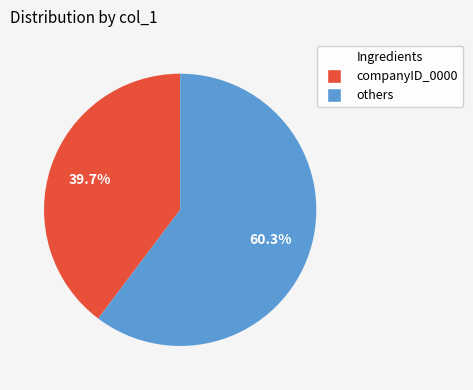

Is there any slice that represents more than half of the pie?

Yes